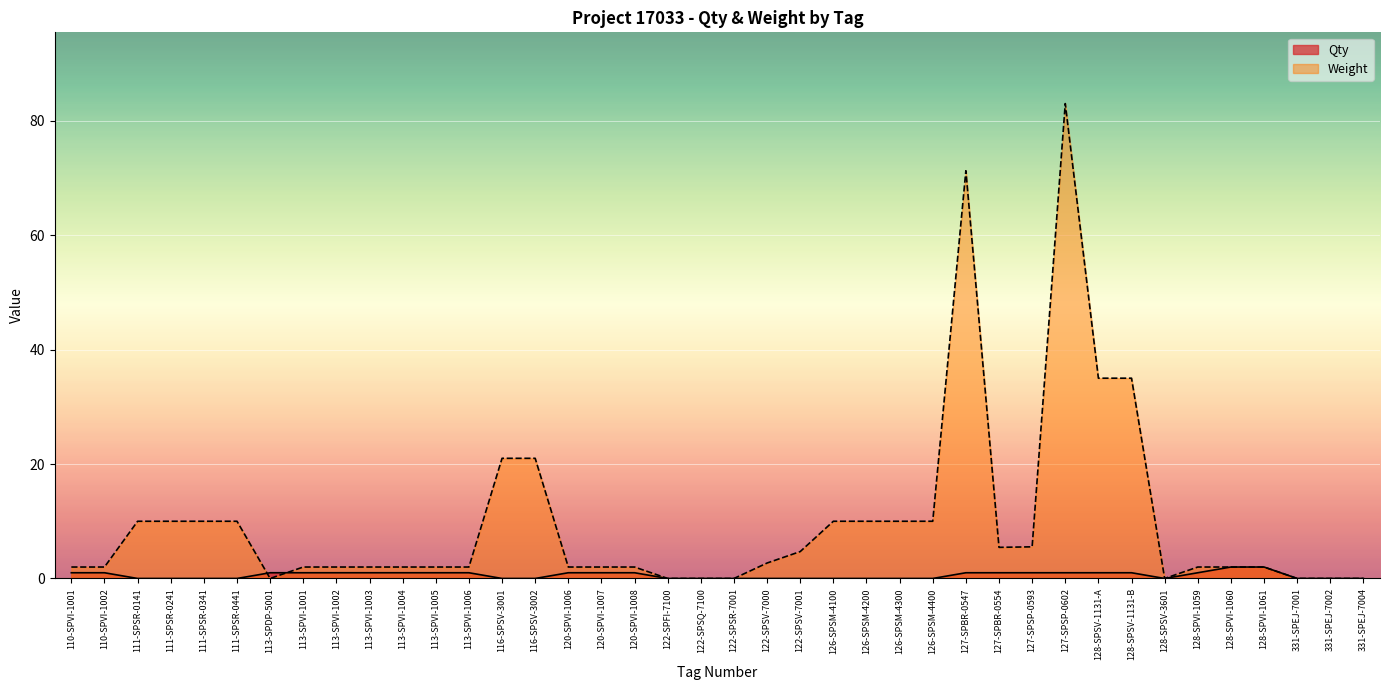

What is the difference between the Weight values at 116-SPSV-3001 and 128-SPVI-1059?

19.0